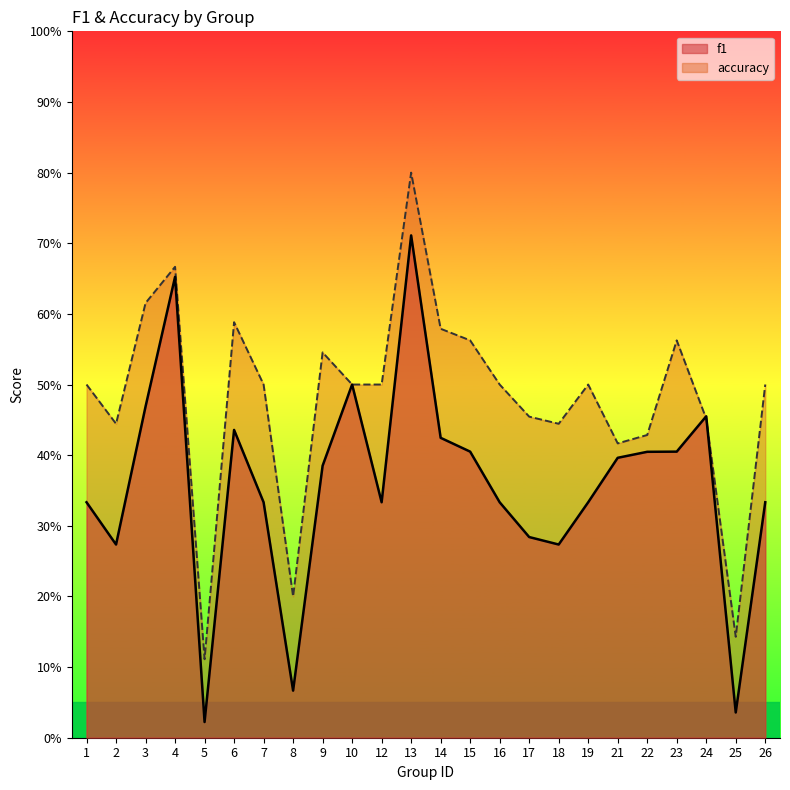

What is the value of the accuracy point at the 9th from the left?

0.5